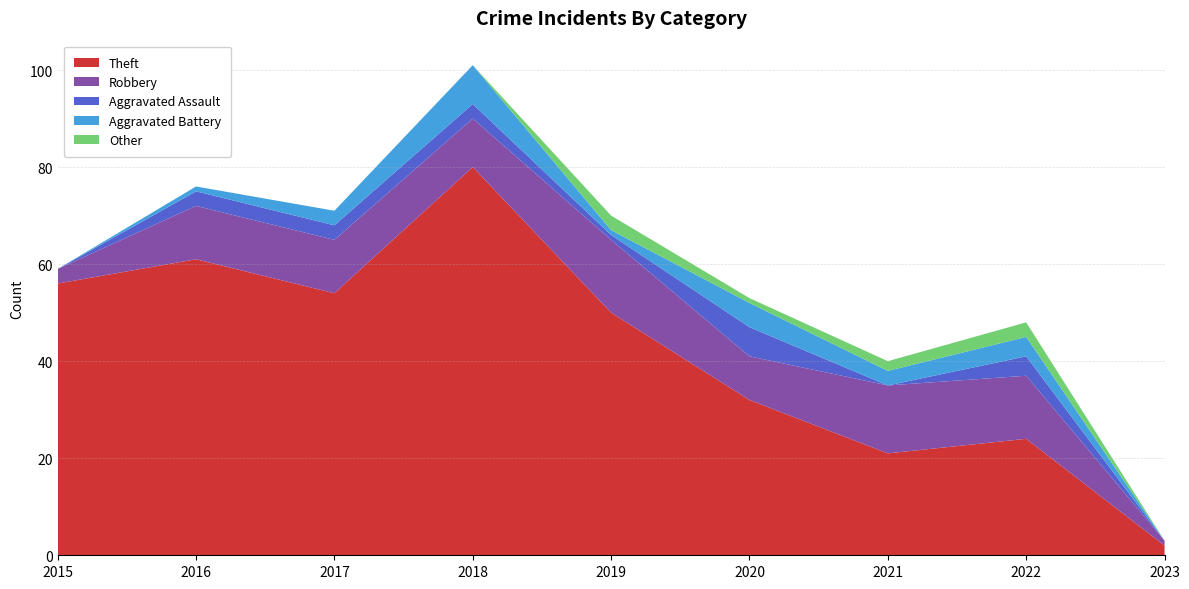

Reading right to left, list all the values displayed in this chart.

Theft: 2	24	21	32	50	80	54	61	56
Robbery: 1	13	14	9	15	10	11	11	3
Aggravated Assault: 0	4	0	6	1	3	3	3	0
Aggravated Battery: 0	4	3	5	1	8	3	1	0
Other: 0	3	2	1	3	0	0	0	0